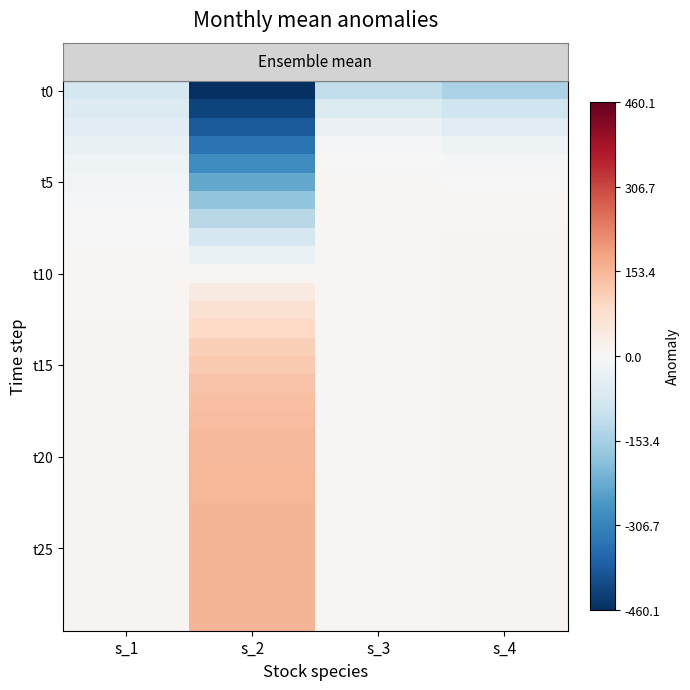

How many data points does each series have?

4